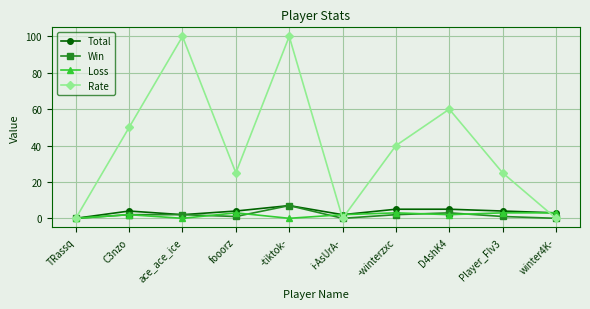

Which series has the largest range (max minus min)?

Rate